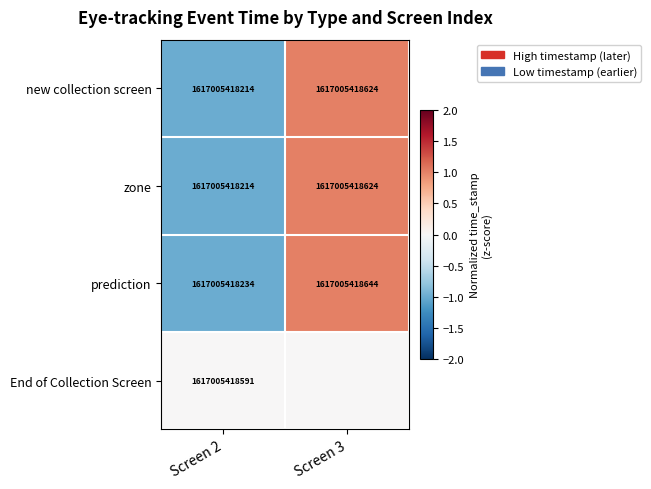

At which label is zone closest to 1617005418419?

Screen 2